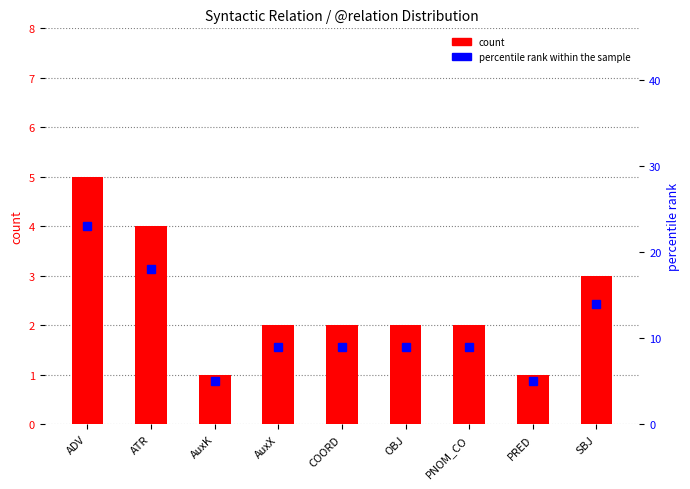

How many bars are there in each group?

2